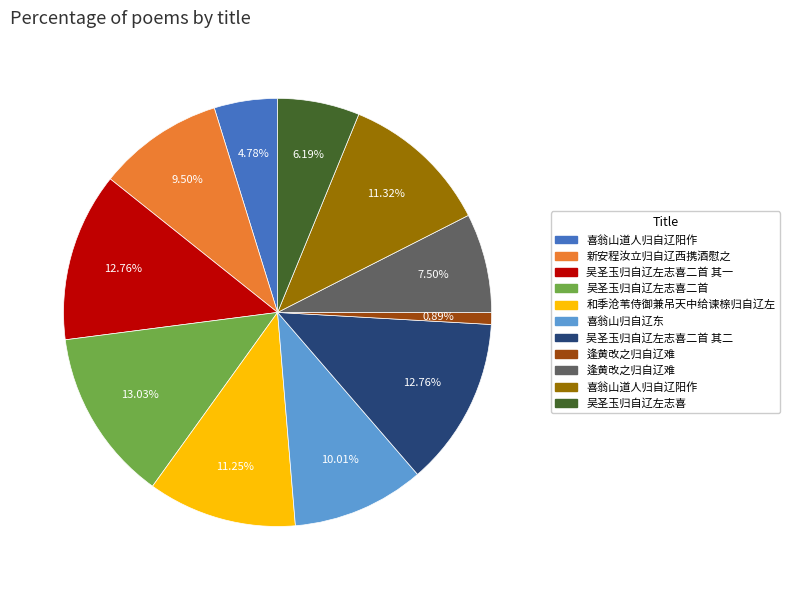

Does any single category account for the majority?

No